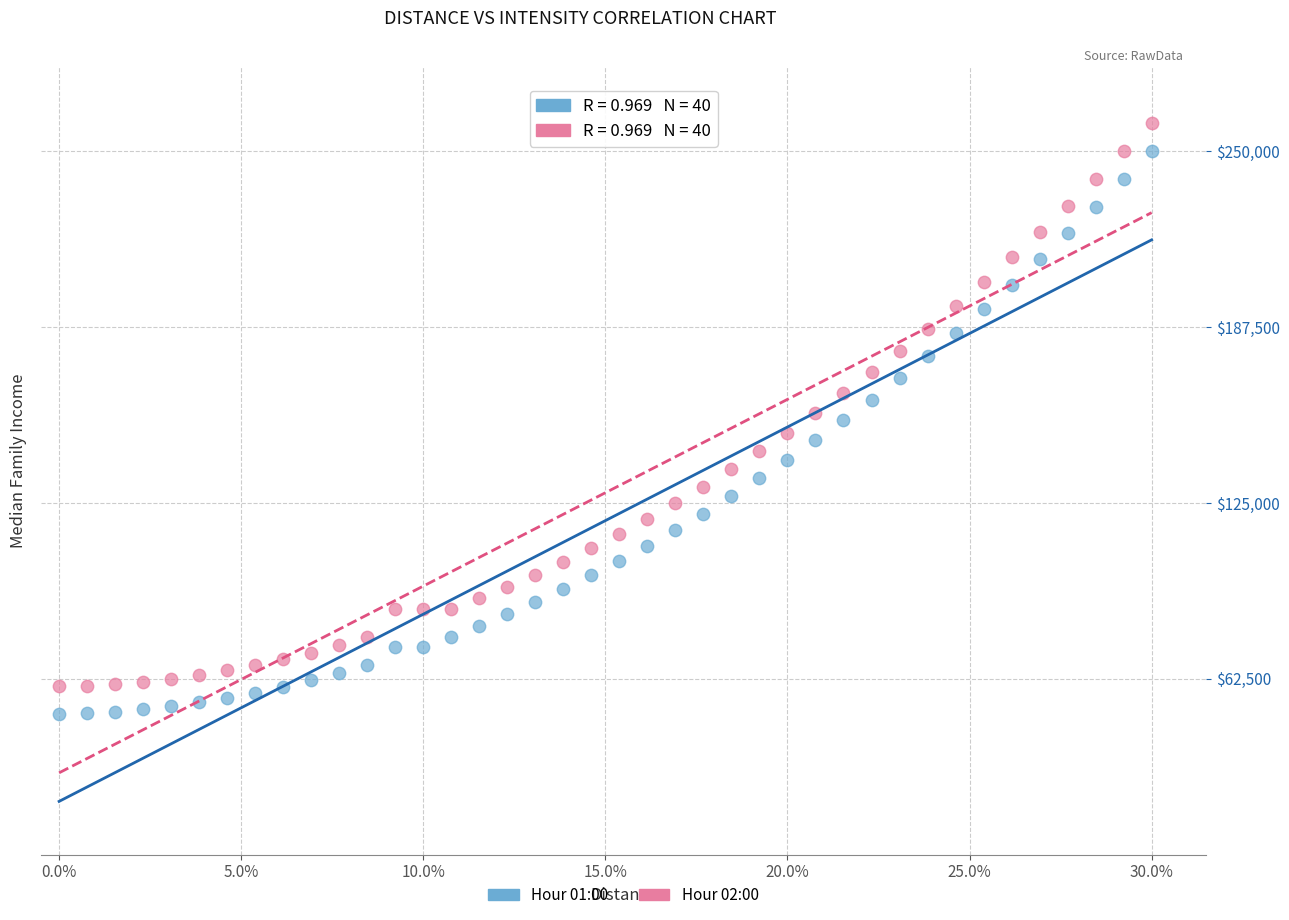

Across all data points, what is the range of Y values (max minus min)?

210000.0